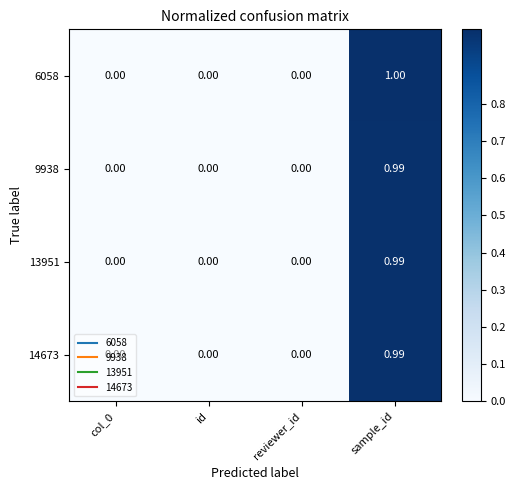

Count the number of data series in this chart.

4